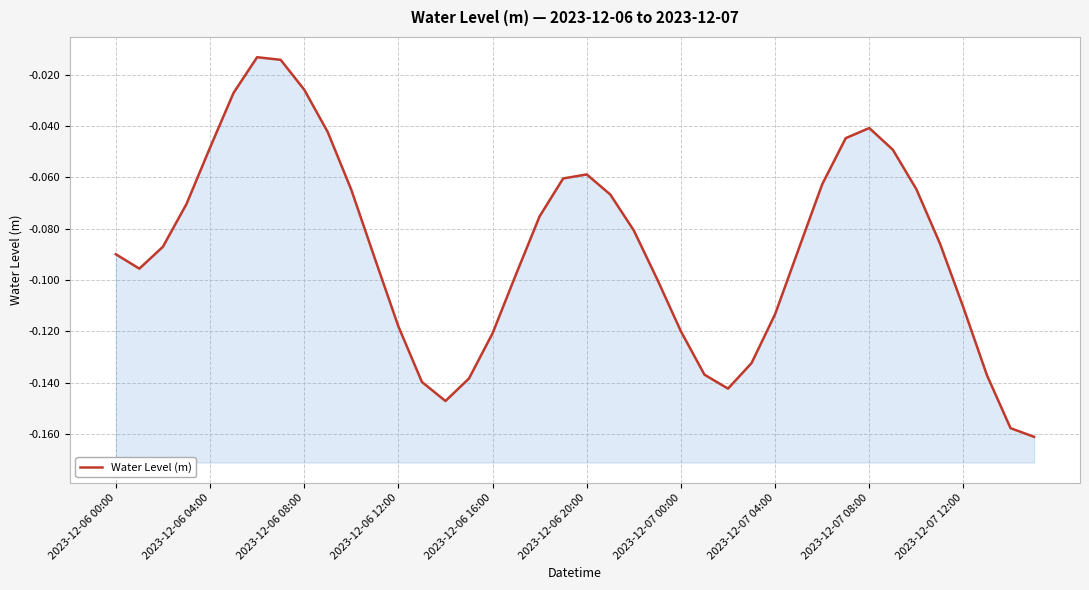

Reading left to right, what are all the values shown in this chart?

-0.1	-0.1	-0.1	-0.1	-0.0	-0.0	-0.0	-0.0	-0.0	-0.0	-0.1	-0.1	-0.1	-0.1	-0.1	-0.1	-0.1	-0.1	-0.1	-0.1	-0.1	-0.1	-0.1	-0.1	-0.1	-0.1	-0.1	-0.1	-0.1	-0.1	-0.1	-0.0	-0.0	-0.0	-0.1	-0.1	-0.1	-0.1	-0.2	-0.2